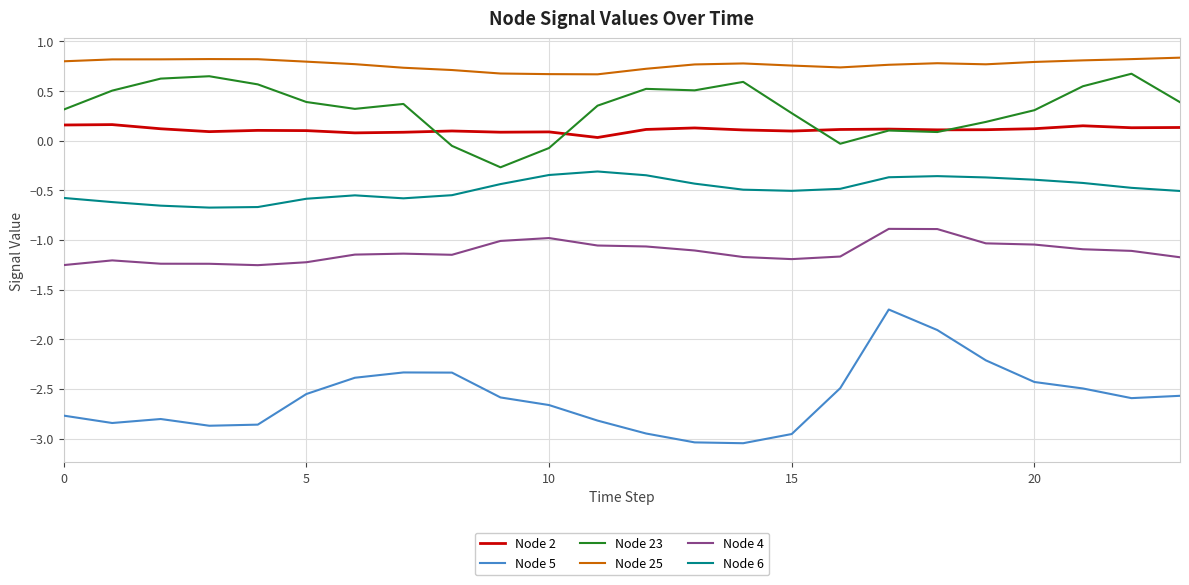

Is this an area chart (filled region under the line)?

No